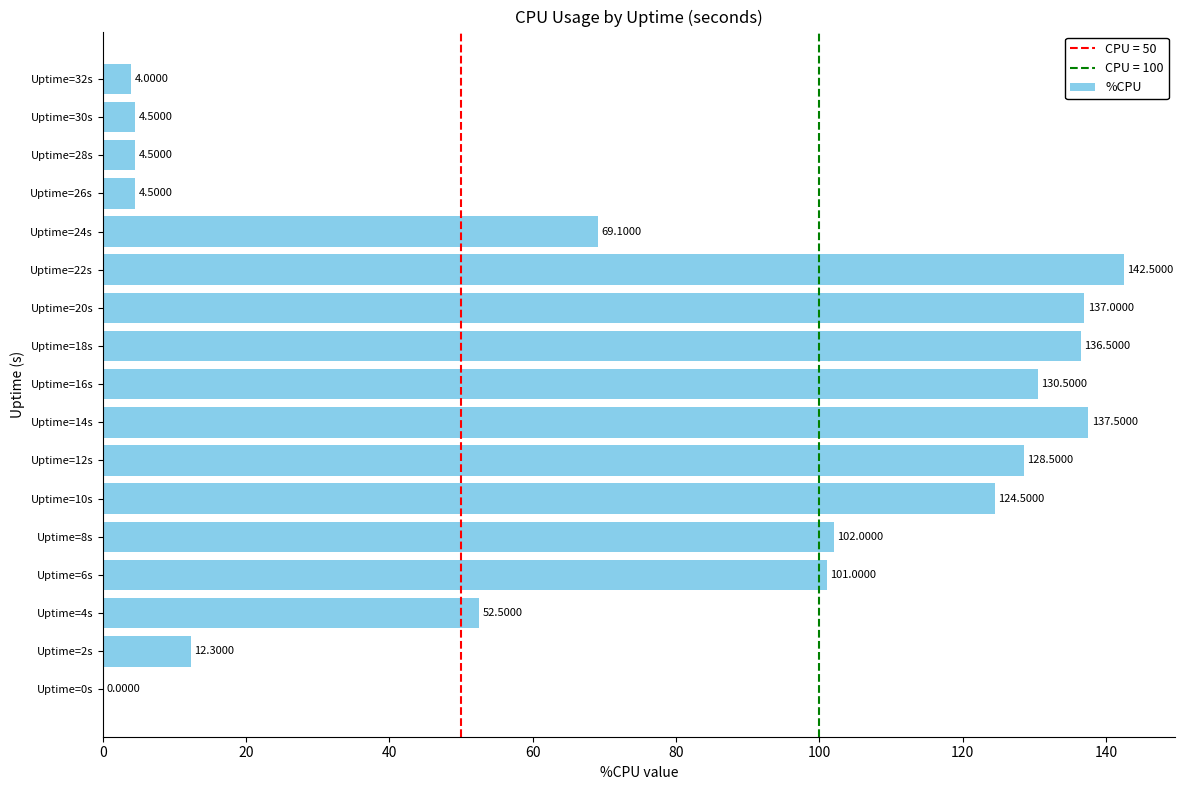

What is the sum of all values?

1291.4